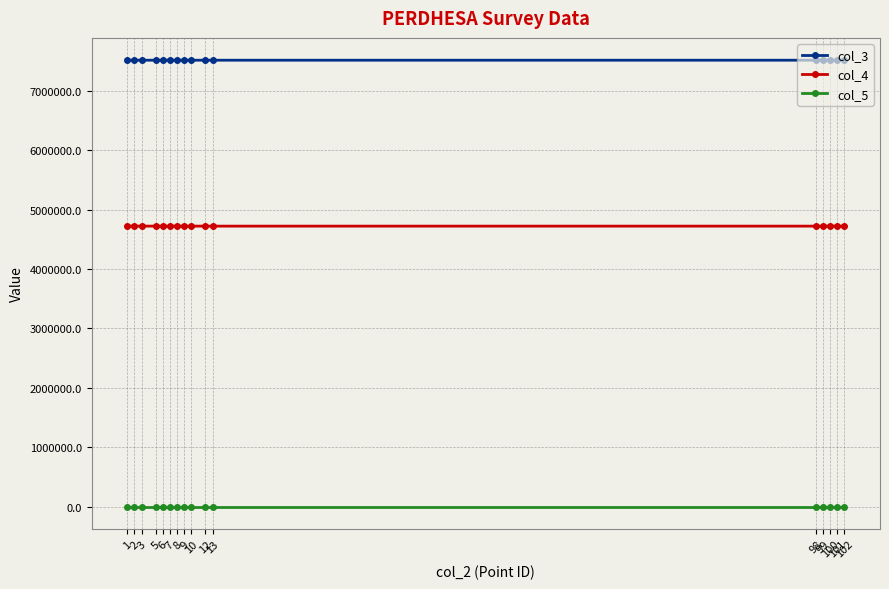

What is the sum of all col_3 values?

120199002.0